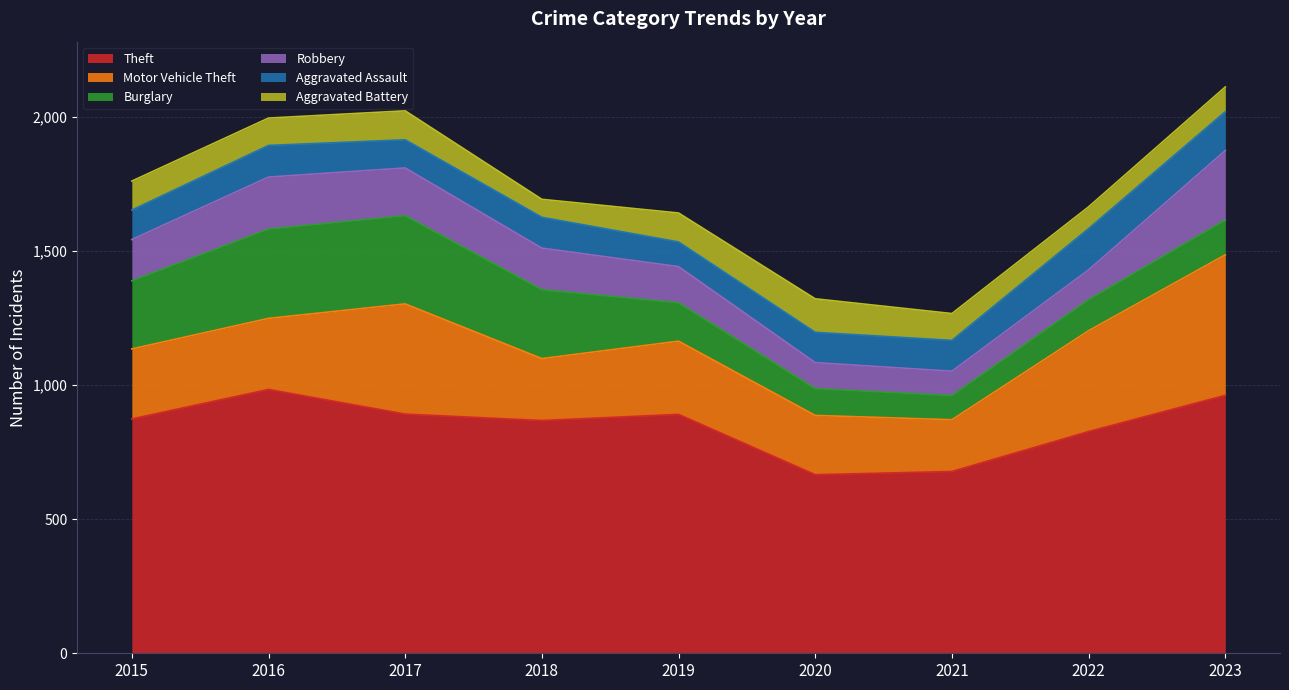

How many values in the Robbery series are below 154?

4